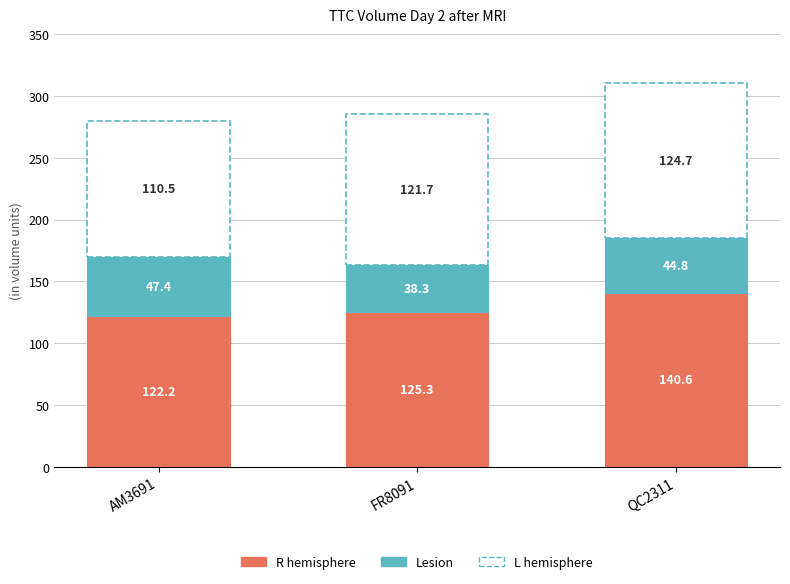

Are the bars grouped side by side (vs. stacked)?

No